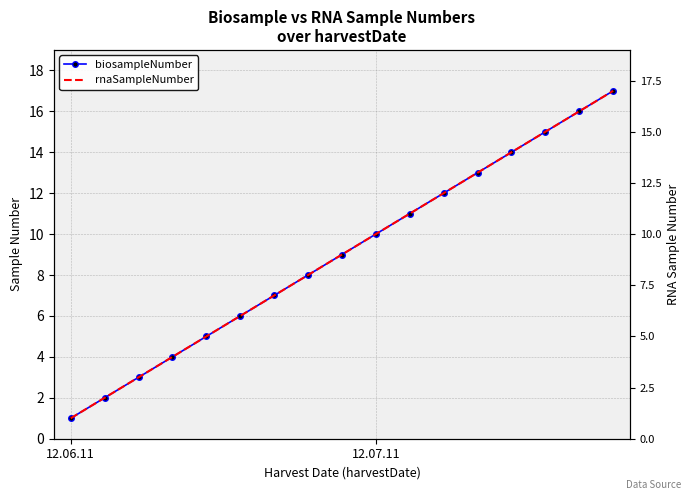

What is the sum of all biosampleNumber values?

153